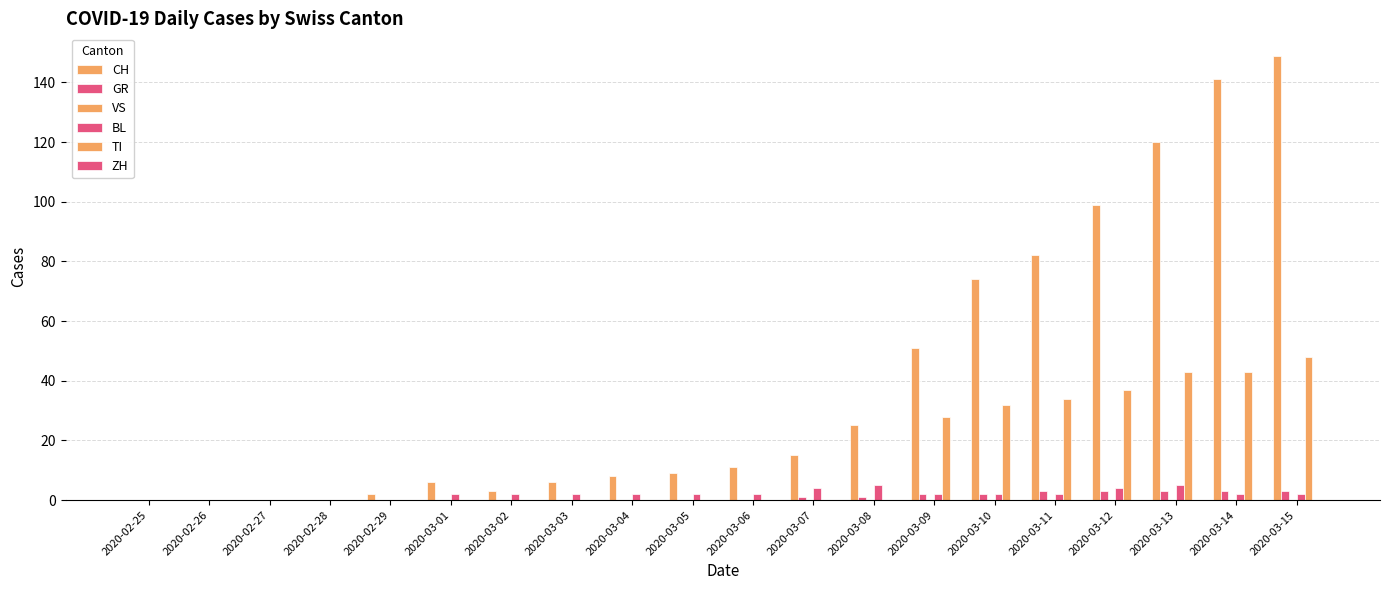

Which category has the lowest value in the BL series?

2020-02-25